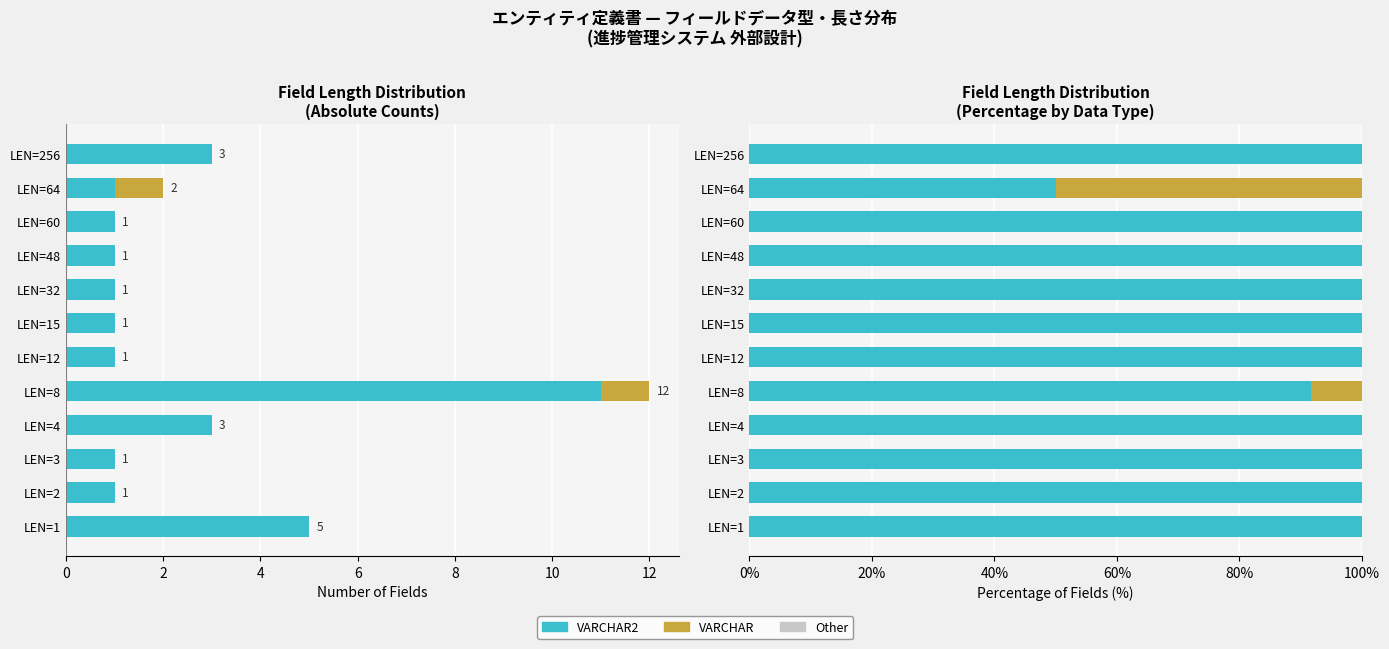

Is it true that VARCHAR2 equals 50.0 at LEN=64?

True